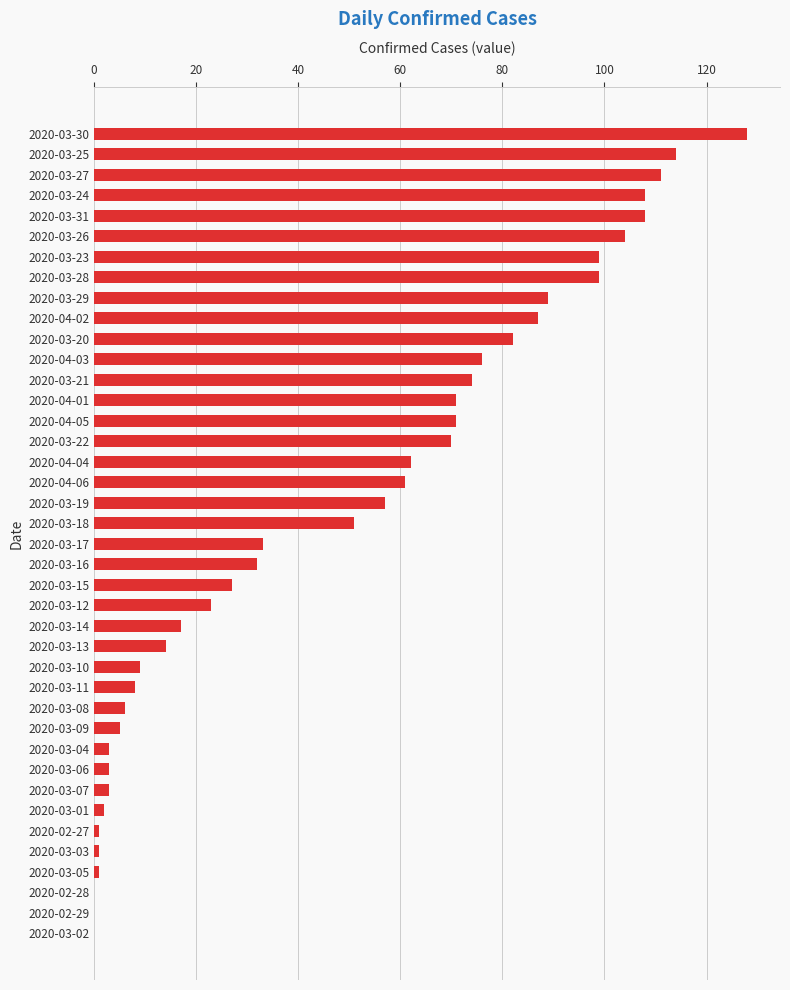

Which label corresponds to the largest value in the chart?

2020-03-30